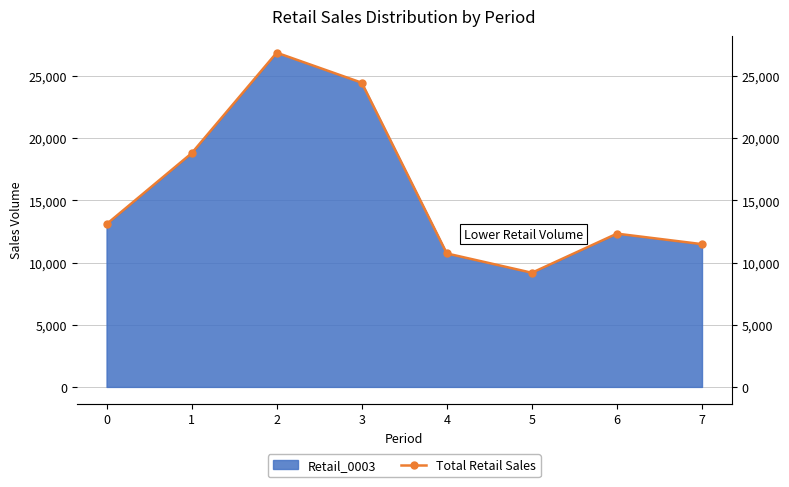

What is the difference between the maximum and minimum values?

17697